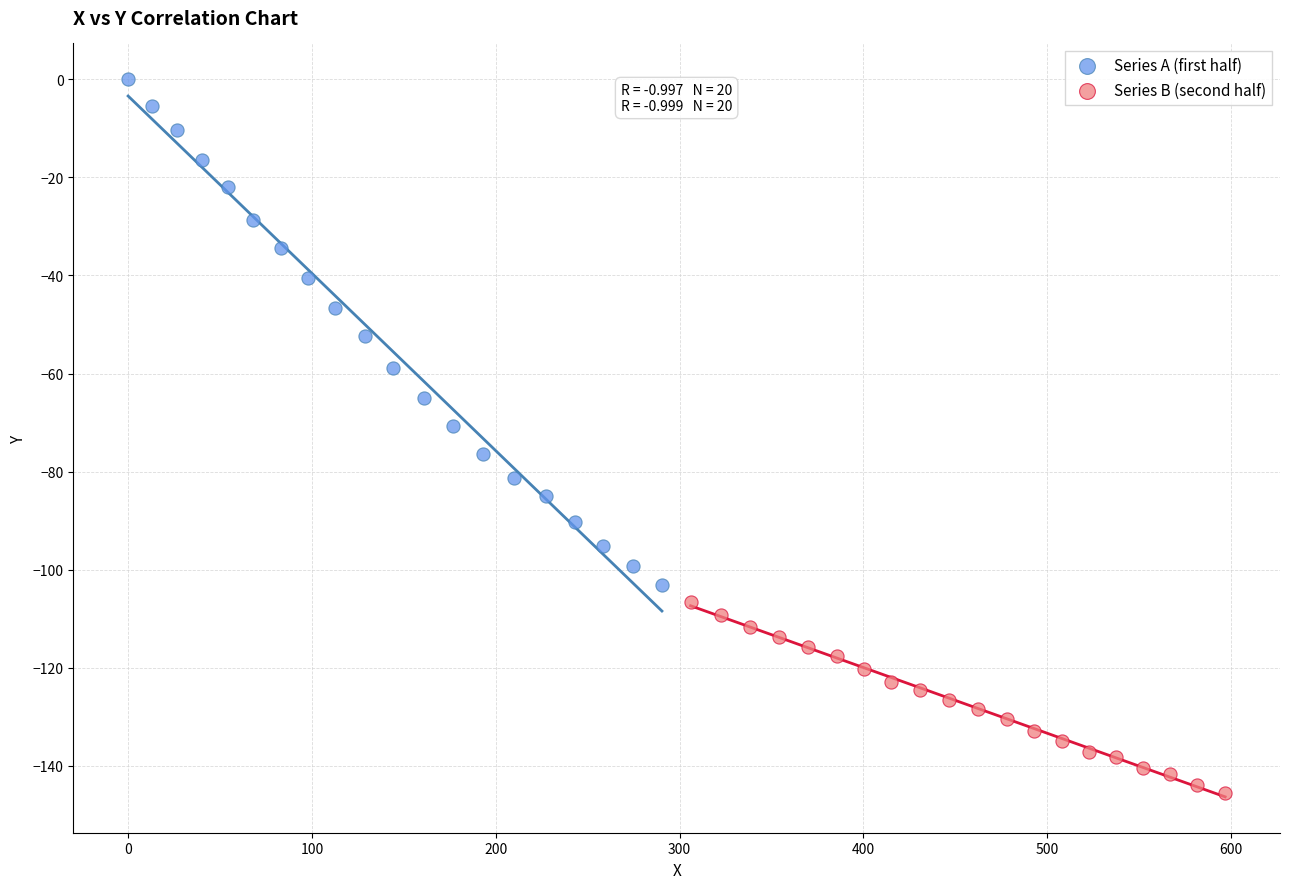

Which series reaches the maximum Y coordinate?

Series A (first half)